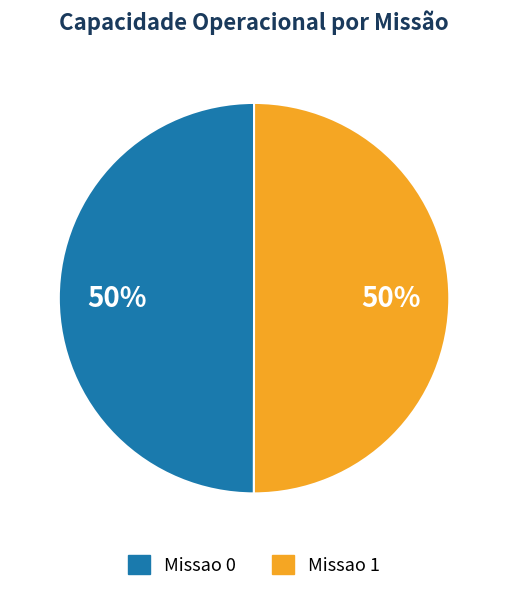

Approximately how many times larger is the value at Missao 1 compared to Missao 0?

1.0